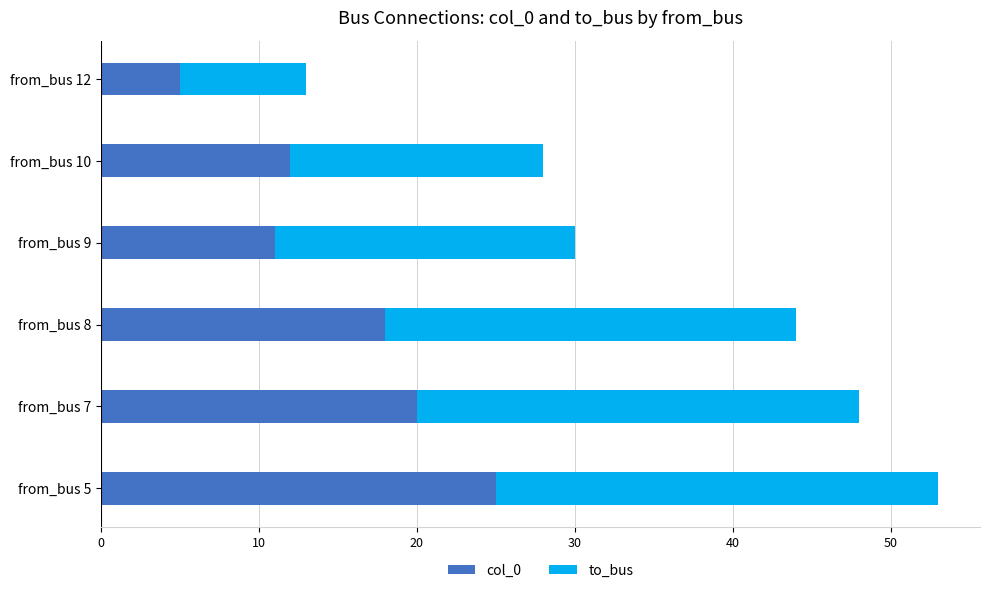

What is the difference between the maximum and minimum values in the col_0 series?

20